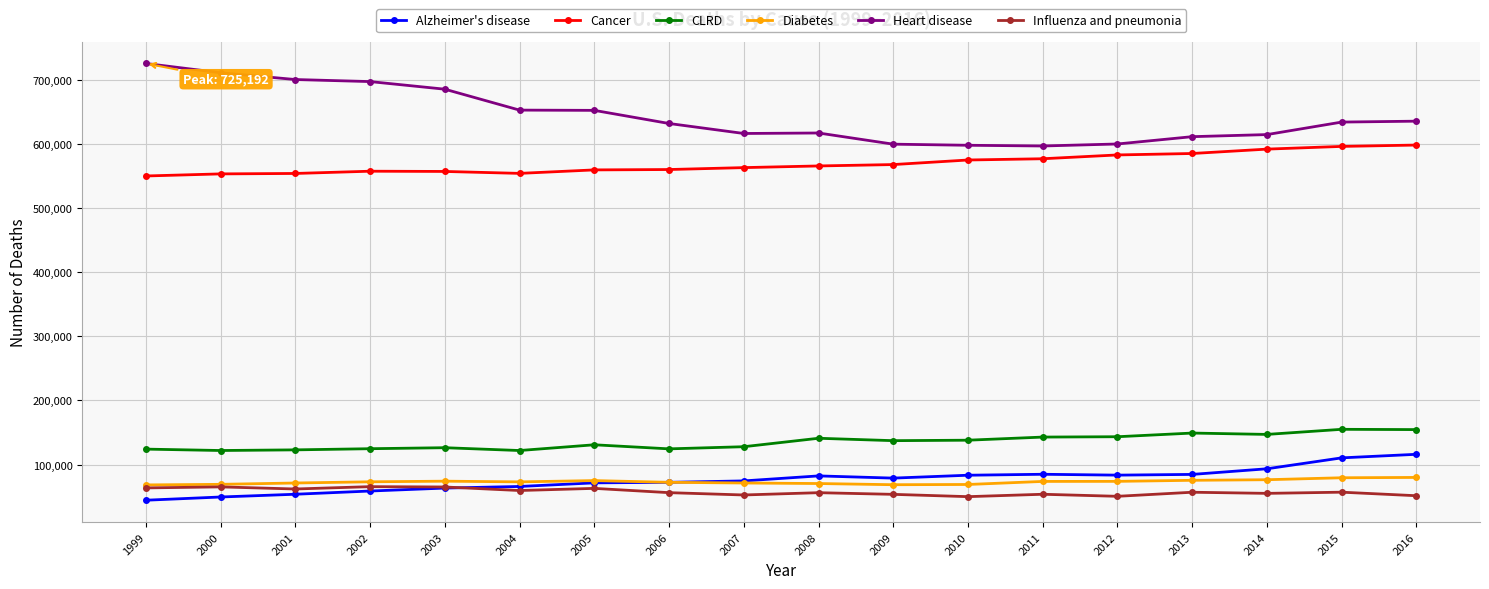

Does the chart have visible grid lines?

Yes